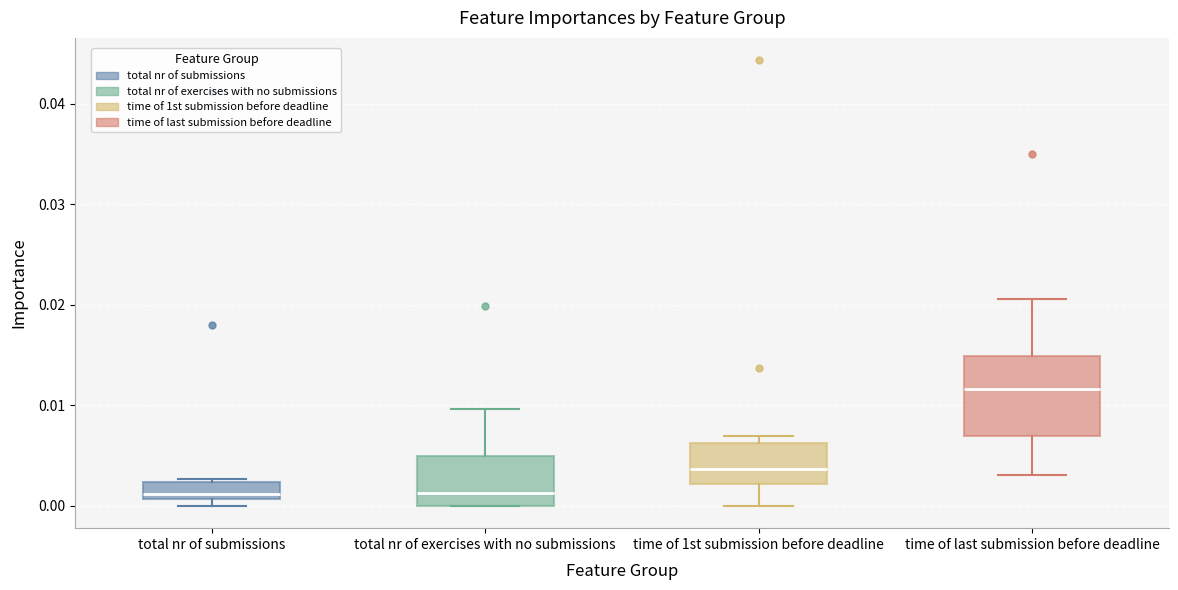

Where is the upper edge of the box for total nr of exercises with no submissions on the y-axis? The values are not printed on the chart, so give them approximately, as read against the axis.

0.005